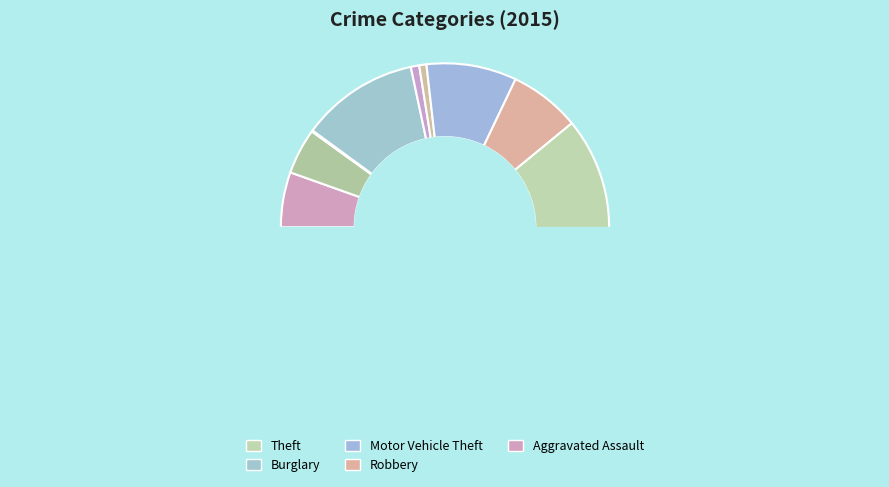

What is the largest slice in the pie chart?

Theft